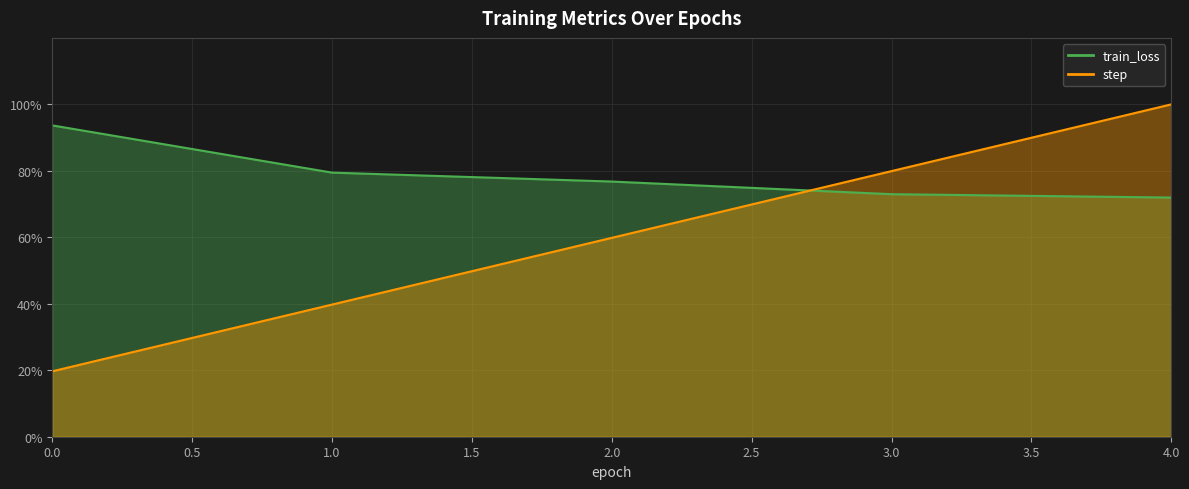

True or false: step has more than 0 interior local peaks.

False